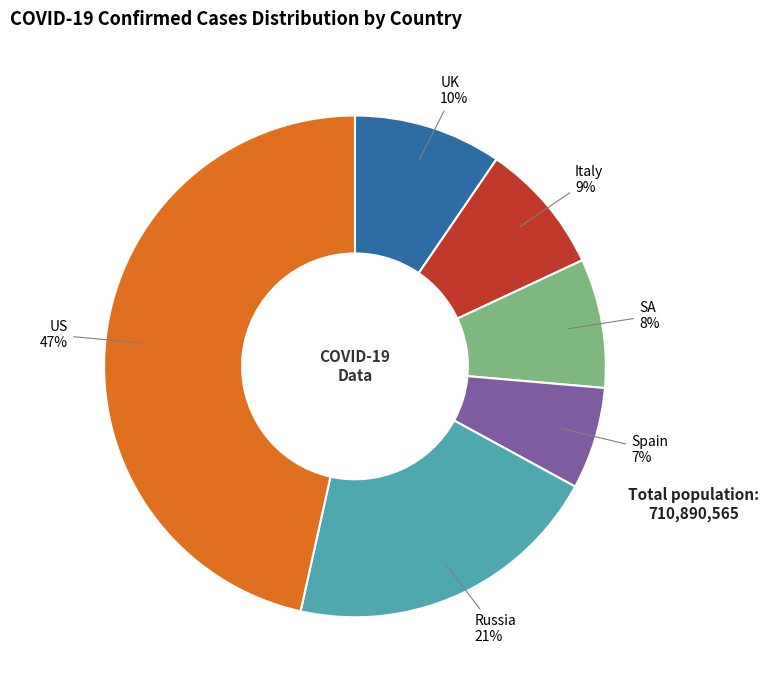

Is SA the majority of the pie?

No